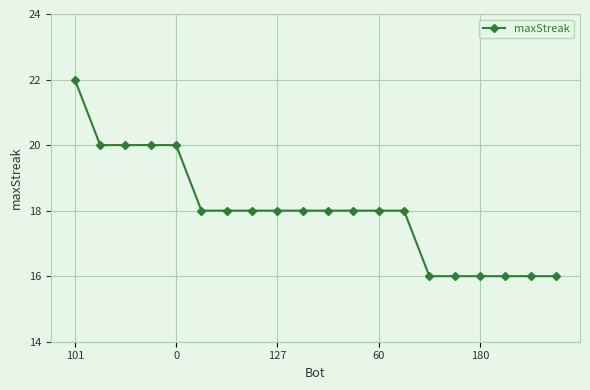

How many distinct data groups are displayed?

1